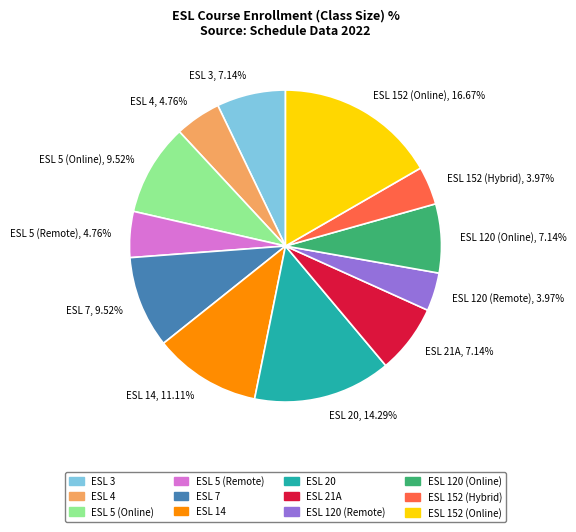

Approximately how many times larger is the value at ESL 5 (Online), 9.52% compared to ESL 20, 14.29%?

0.7